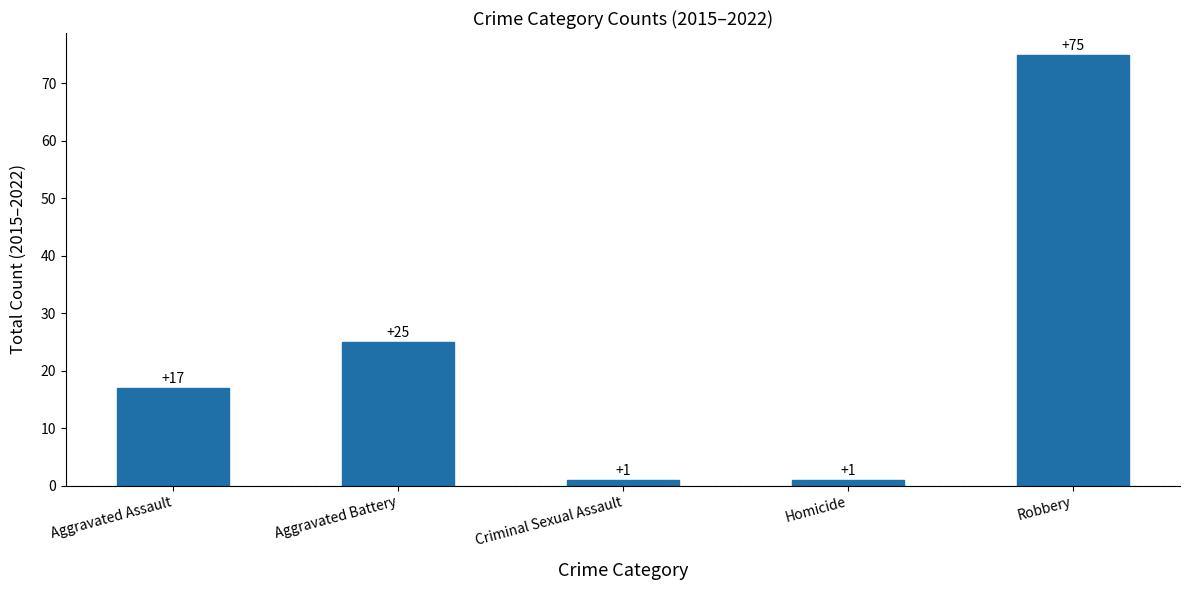

Reading right to left, what are all the values shown in this chart?

Robbery=75	Homicide=1	Criminal Sexual Assault=1	Aggravated Battery=25	Aggravated Assault=17